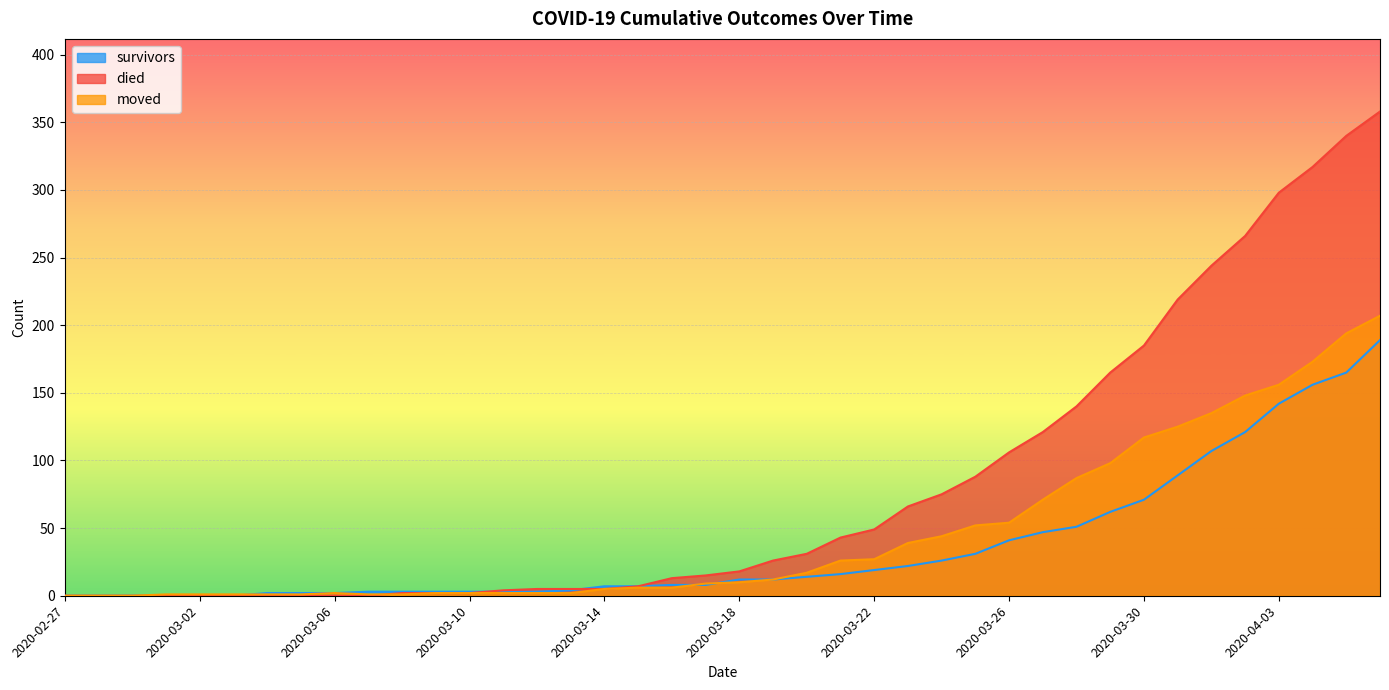

What is the sum of the survivors values at 2020-04-01 and 2020-03-20?

121